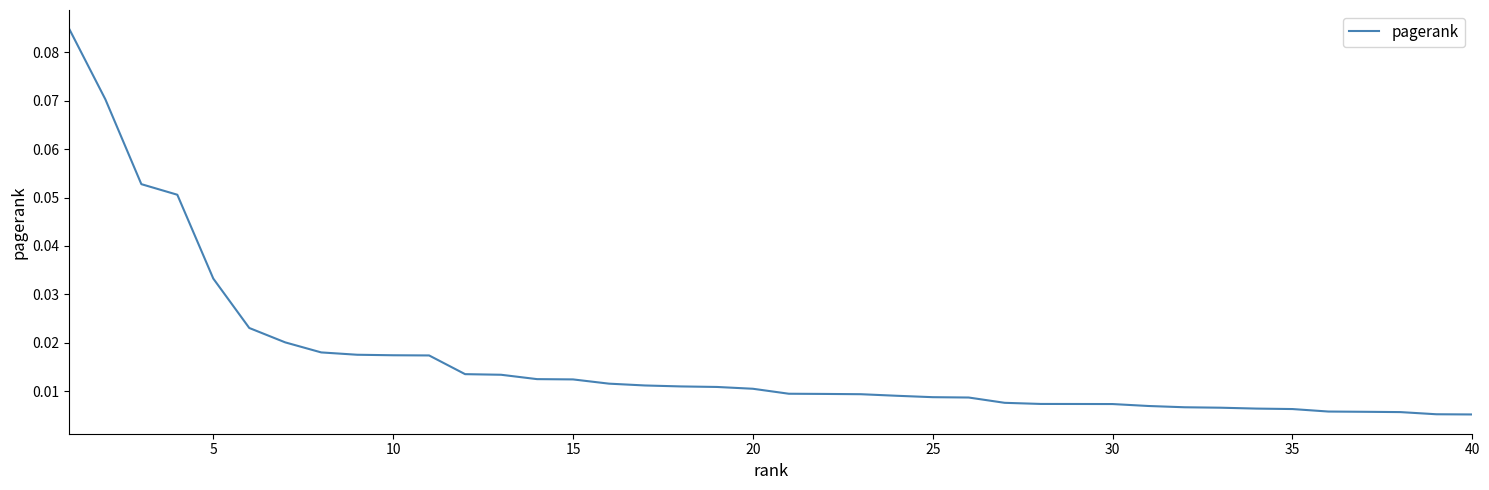

Does the chart have visible grid lines?

No